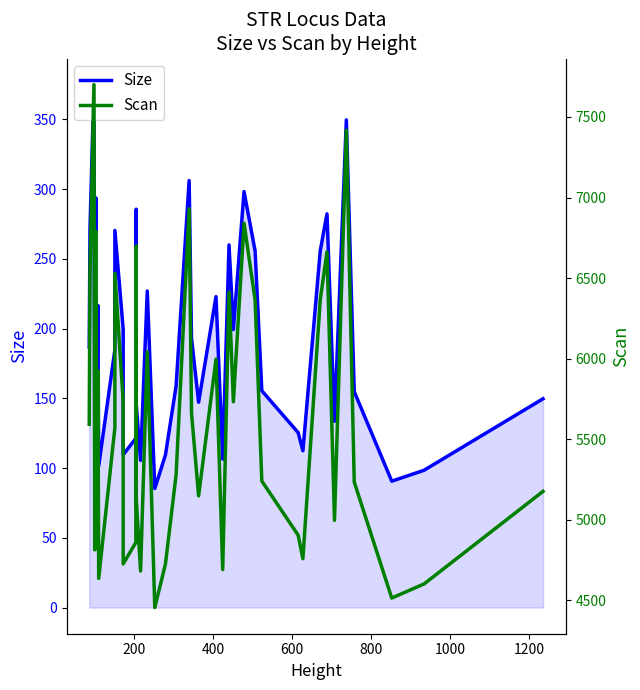

How many values in the Scan series exceed 5572?

19